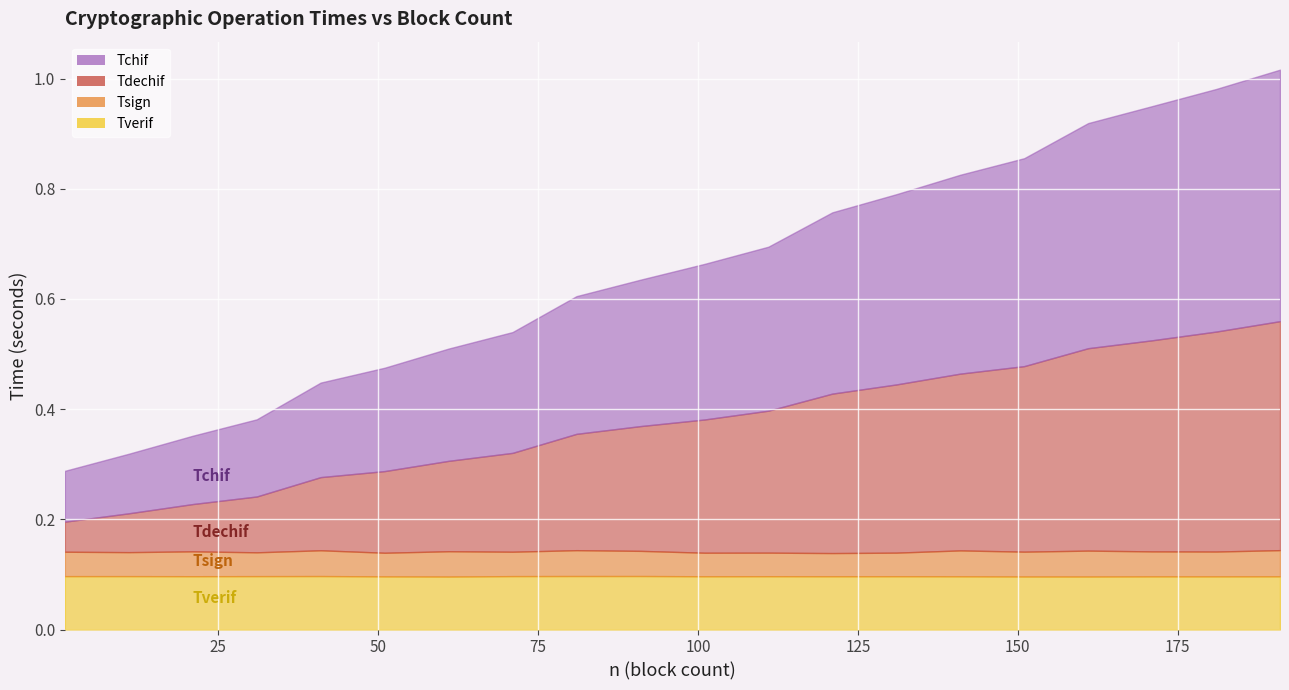

What is the value of the Tchif point at the 4th from the left?

0.1